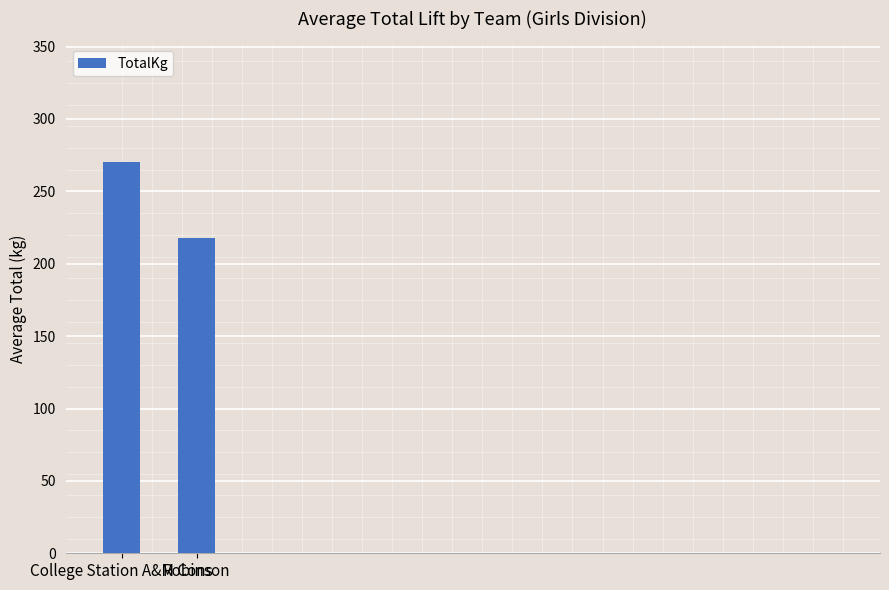

List the labels in order of value, largest first.

College Station A&M Cons, Robinson